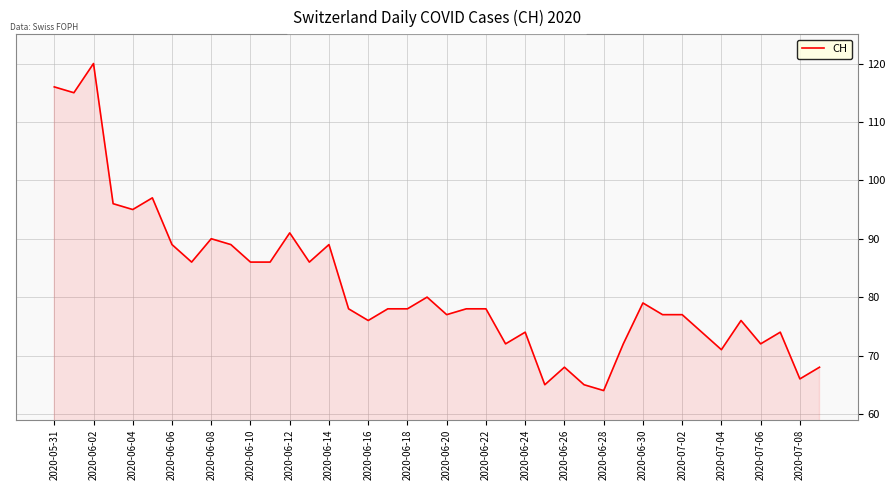

What is the difference between the maximum and minimum values?

56